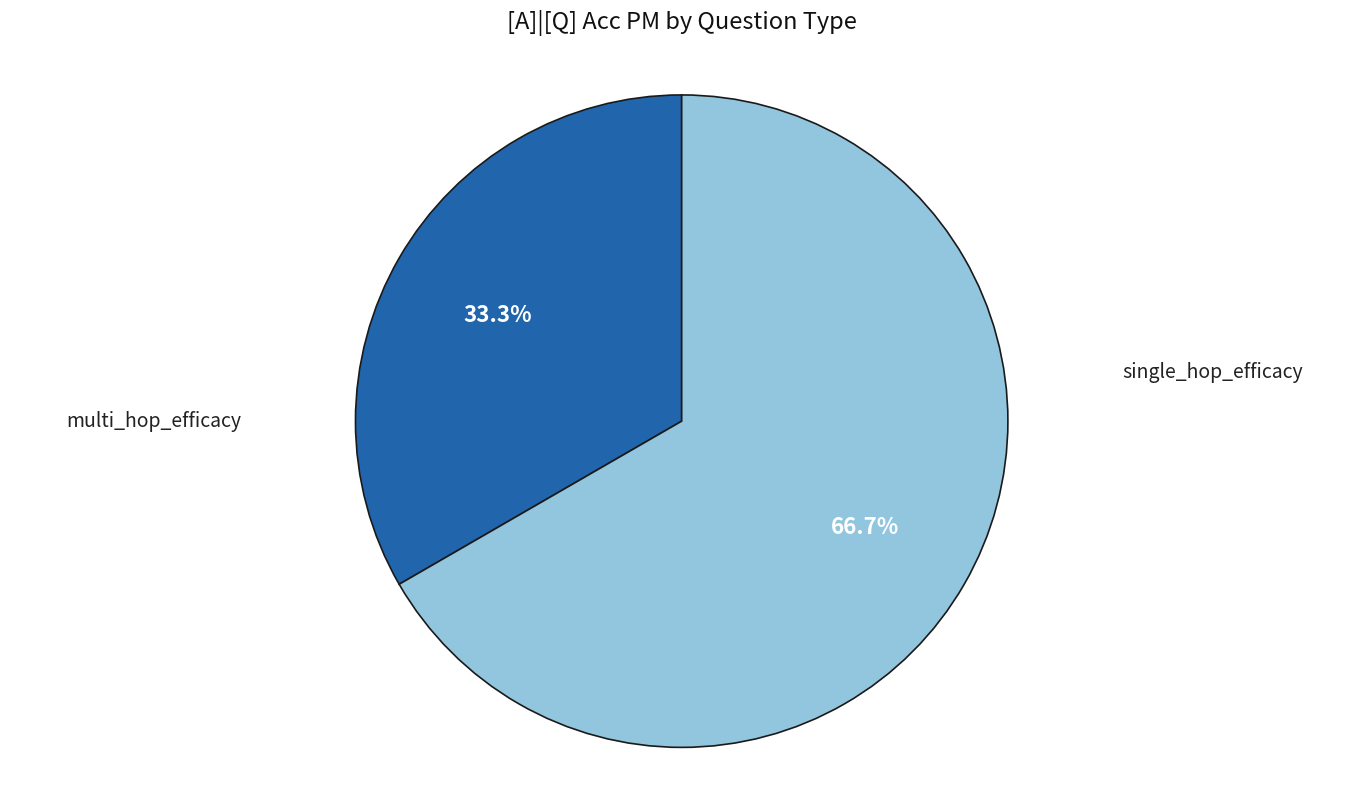

Which category has the biggest portion of the pie?

multi_hop_efficacy